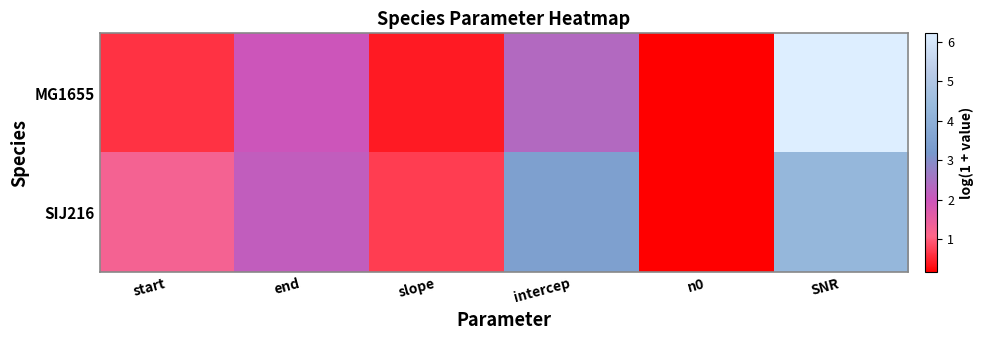

What is the total value across all series at start?

1.9